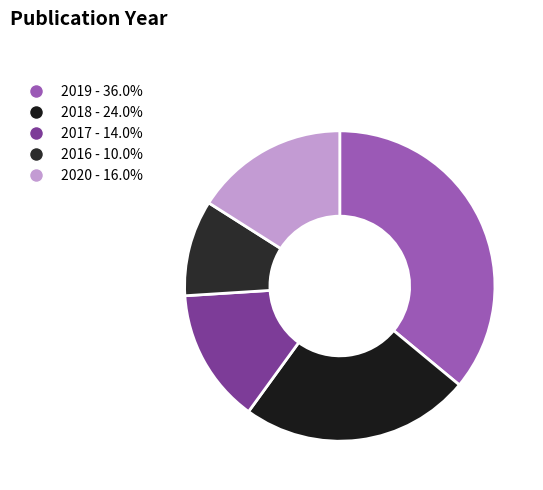

True or false: 2019 accounts for 43% of the total.

False